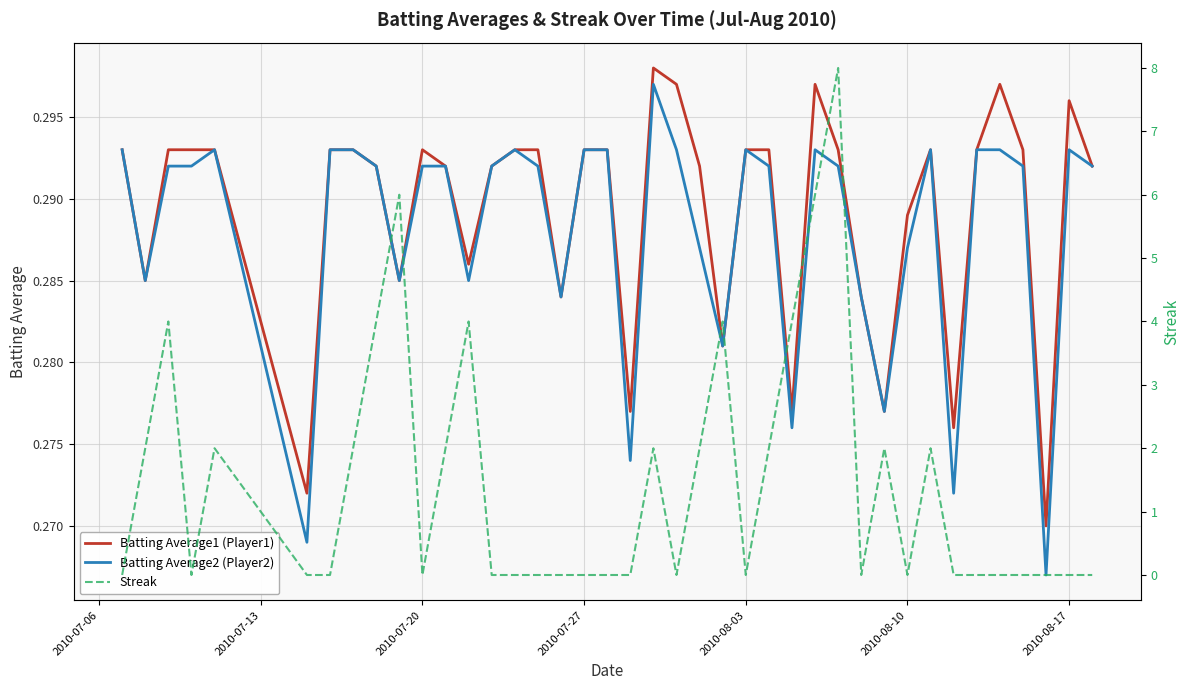

What is the maximum value for Batting Average1 (Player1)?

0.3